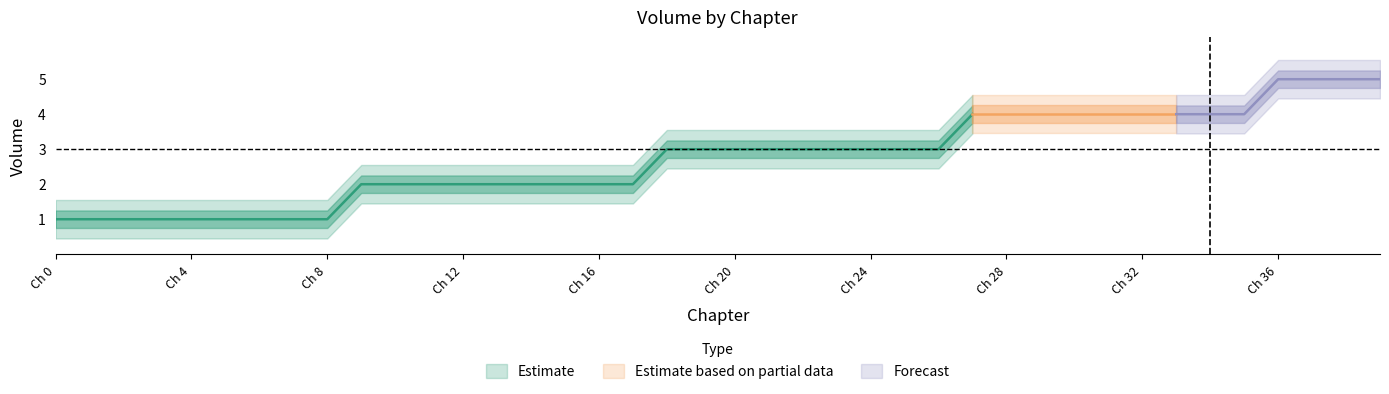

What is the value of the 38th point from the left?

5